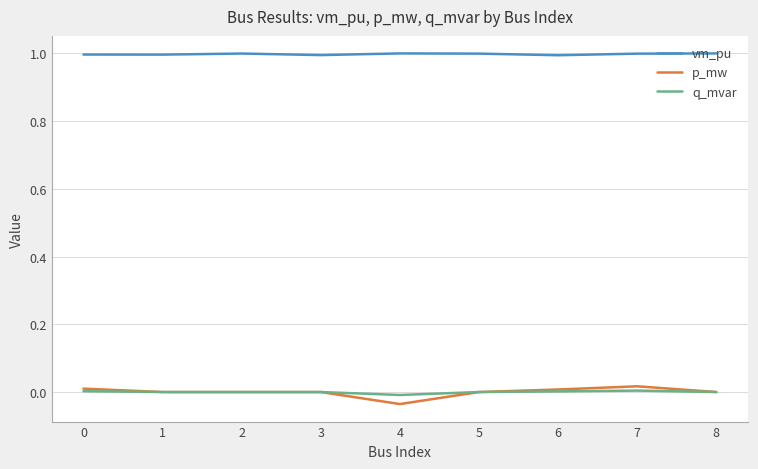

Which series has the widest spread of values?

p_mw